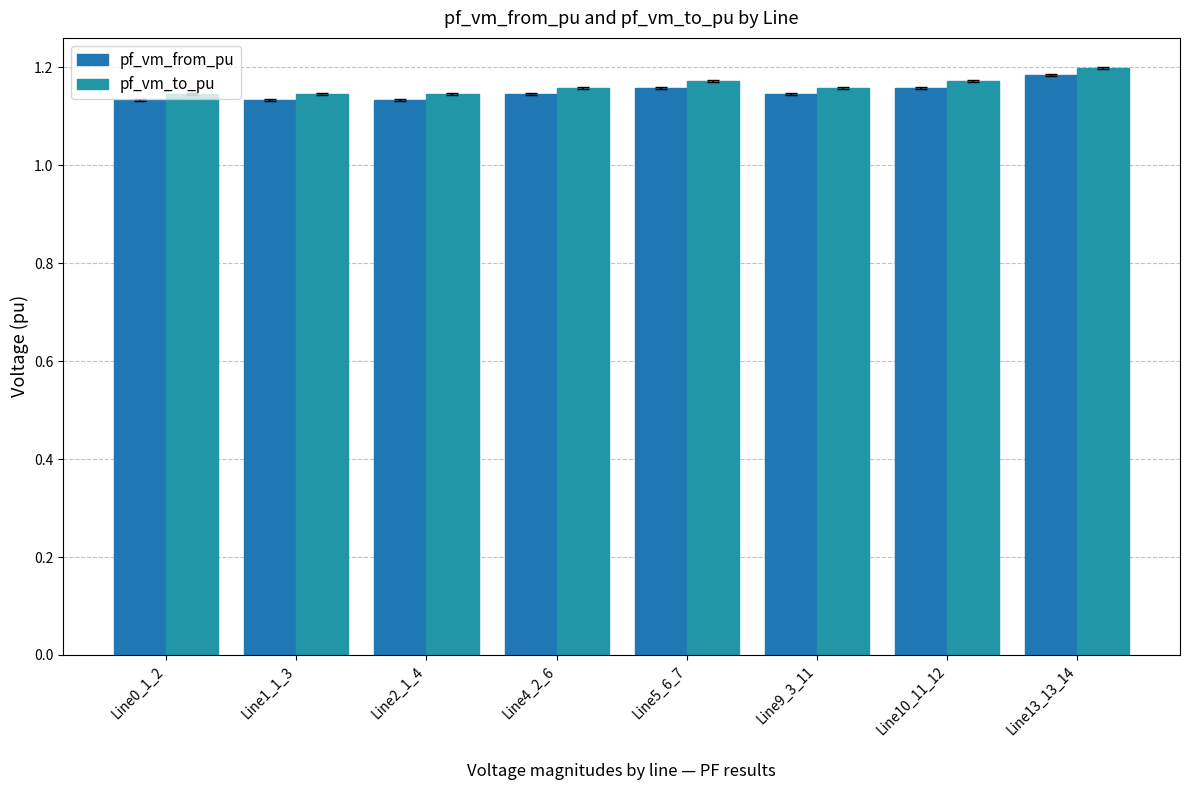

What is the label of the 2nd bar from the right?

Line10_11_12